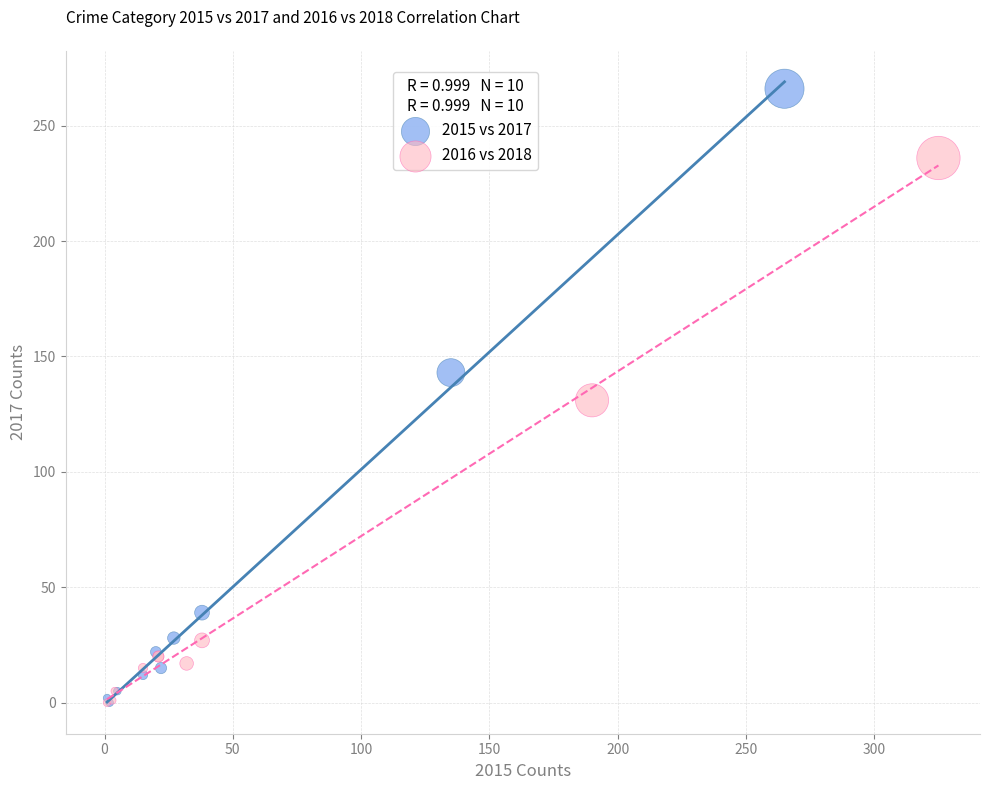

Which series has the widest spread of Y values?

2015 vs 2017